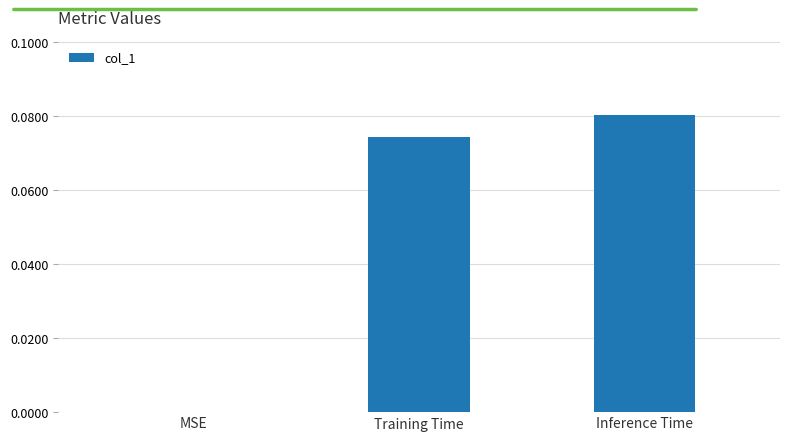

What is the change in value from MSE to Training Time?

+0.1